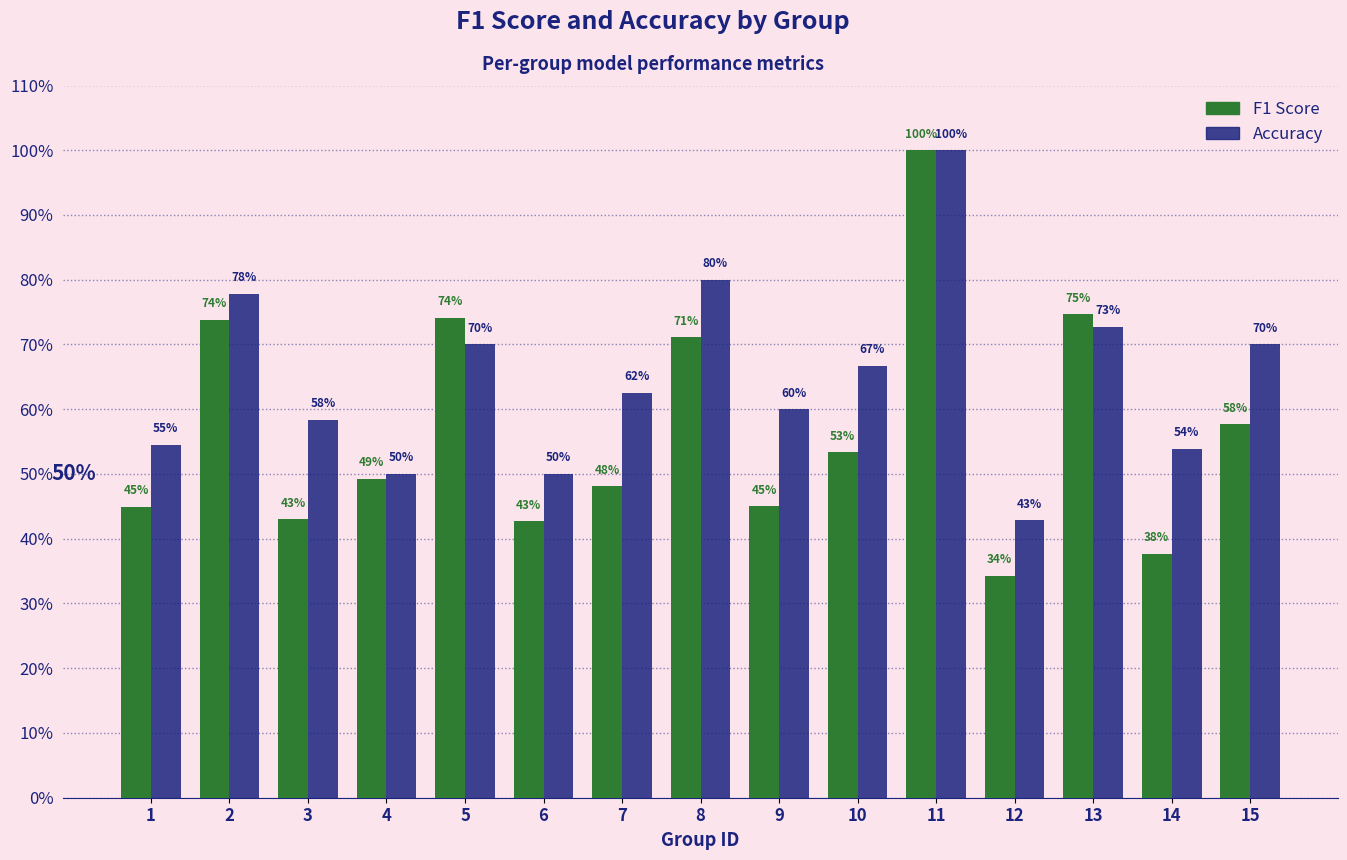

Are the bars horizontal?

No